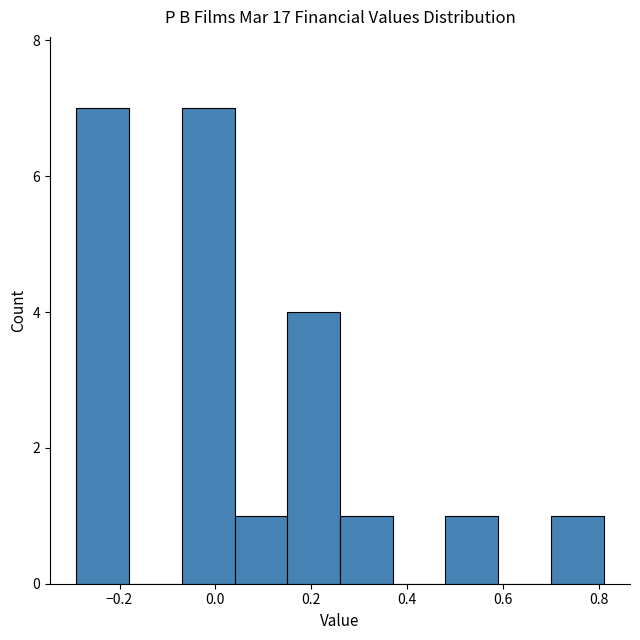

How tall is the bar that spans 0.26 to 0.37 on the x-axis? Neither the bar edges nor the heights are printed on the chart, so give them approximately, as read against the axes.

1